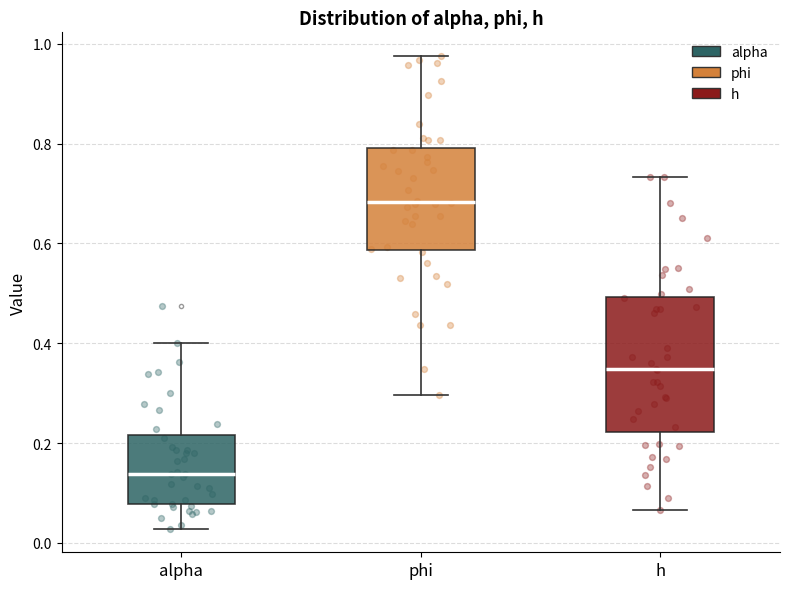

Comparing the boxes themselves (not the whiskers), which one is the tallest?

h